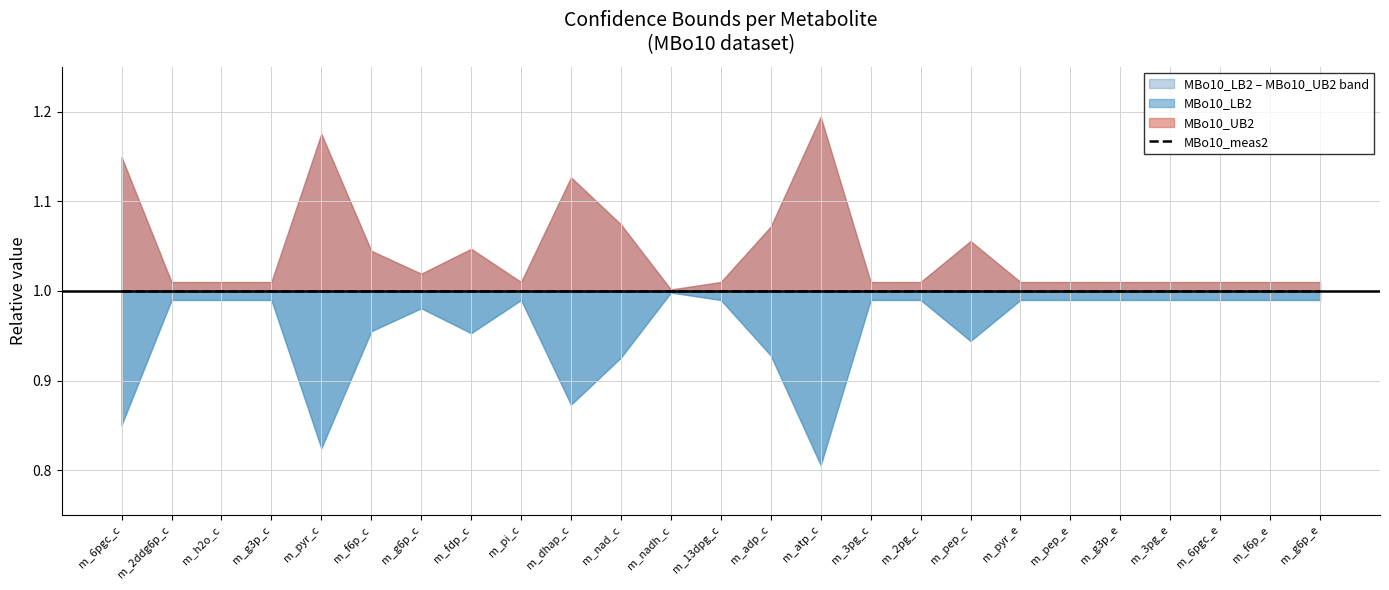

What is the difference between the MBo10_UB2 values at m_f6p_c and m_pyr_c?

0.1